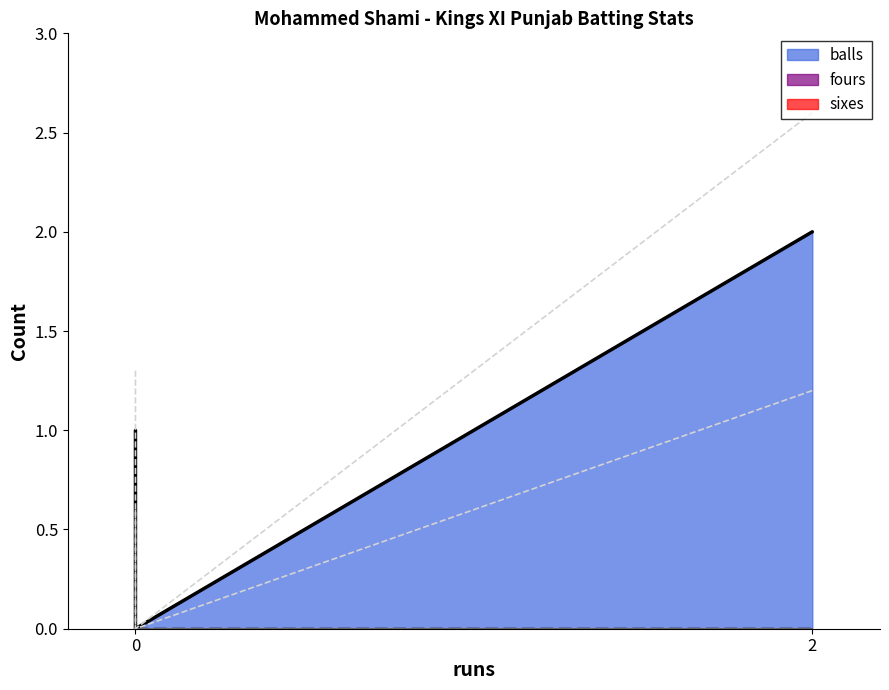

What is the difference between the highest and lowest values at 2?

2